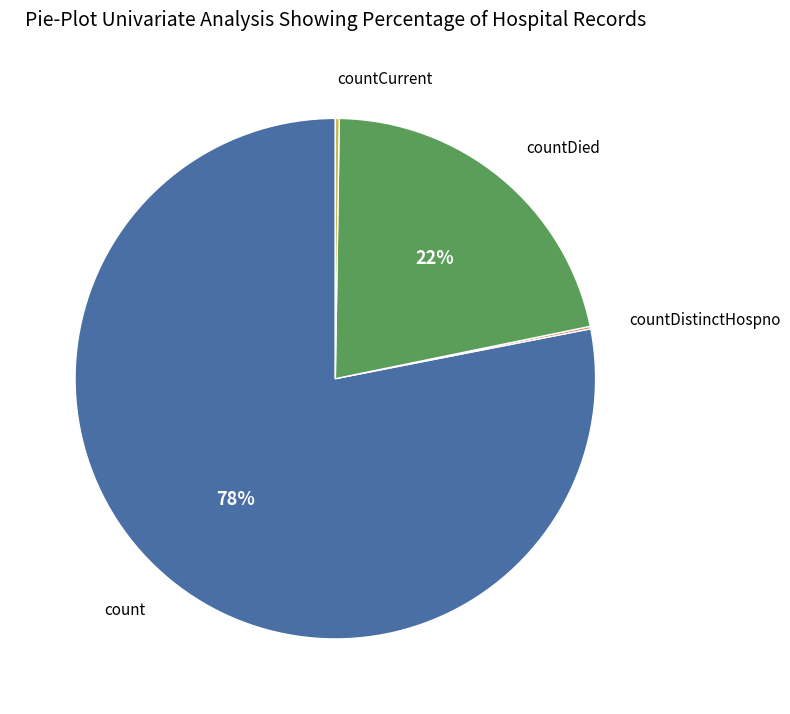

To the nearest percent, what is the difference between the largest and smallest slice percentages?

78%